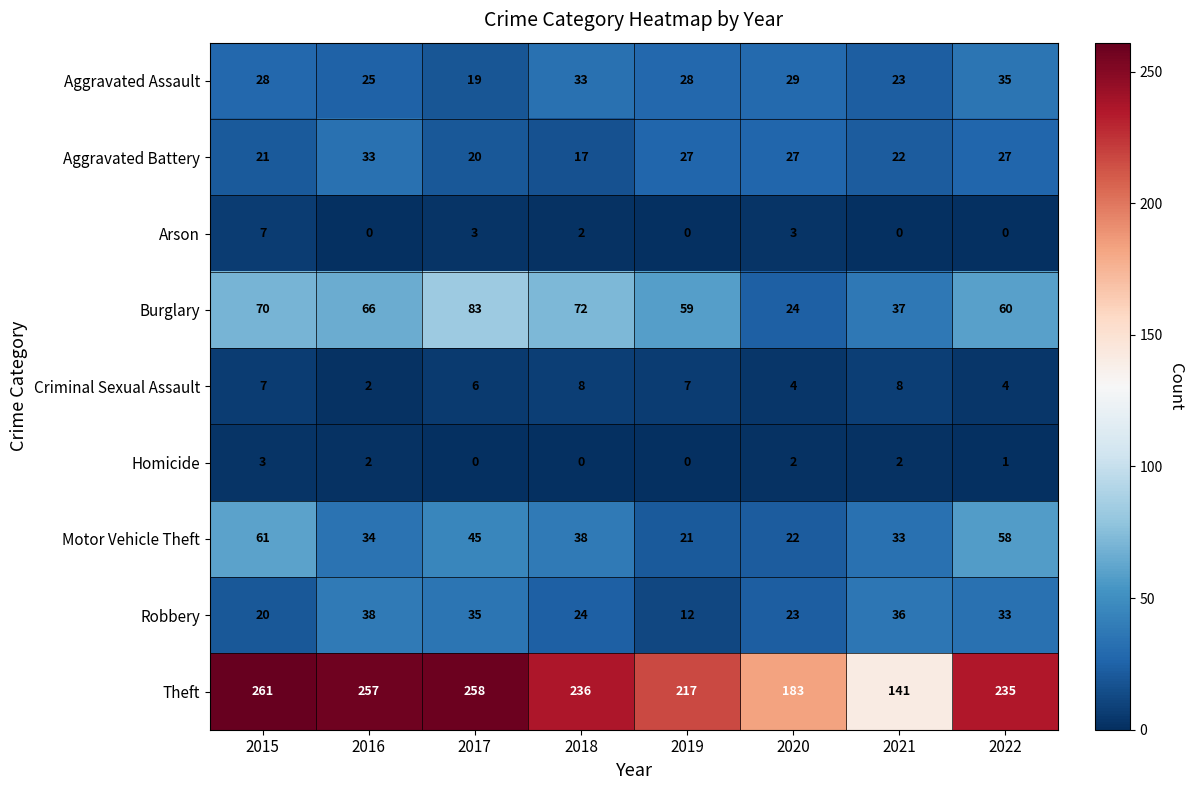

At which label does Homicide first exceed 2?

2015